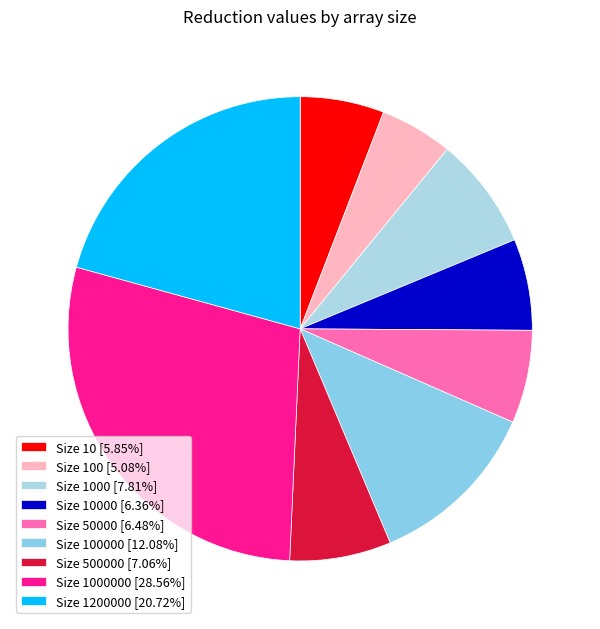

Count the number of slices in the pie.

9